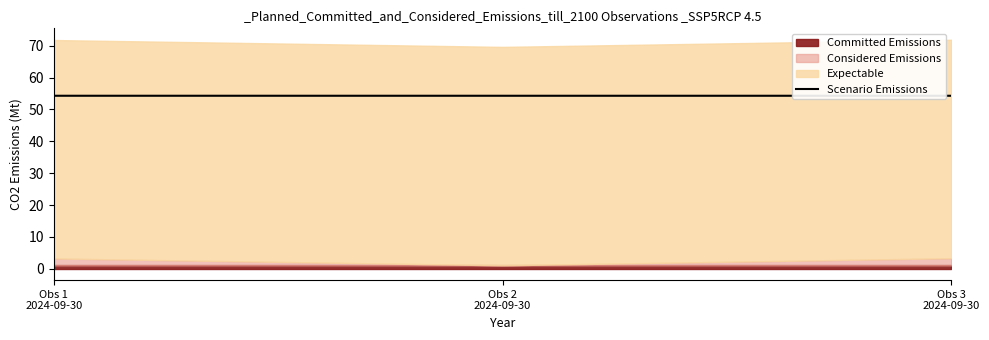

The value at Obs 1
2024-09-30 is 26.3. True or false?

False